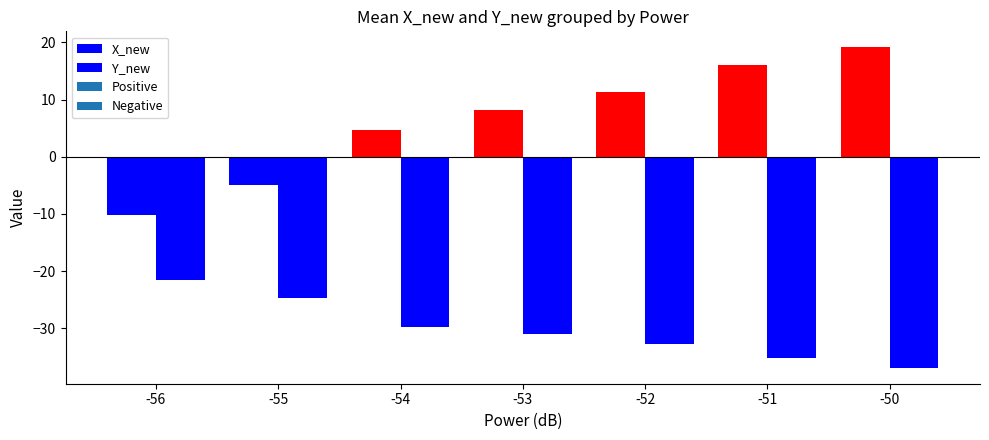

Are the bars grouped side by side (vs. stacked)?

Yes